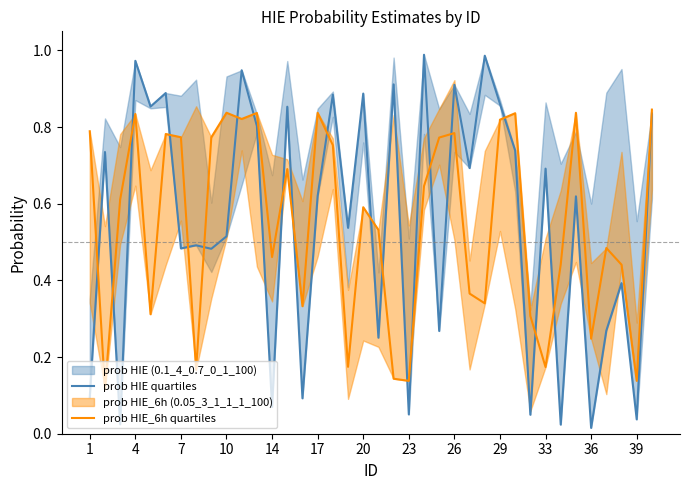

Is the value of prob HIE quartiles at 33 greater than the value of prob HIE_6h quartiles at 33?

Yes